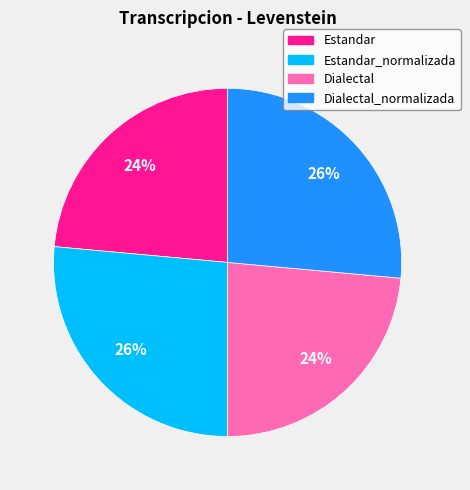

What is the ratio of the value at Estandar to the value at Dialectal?

1.0